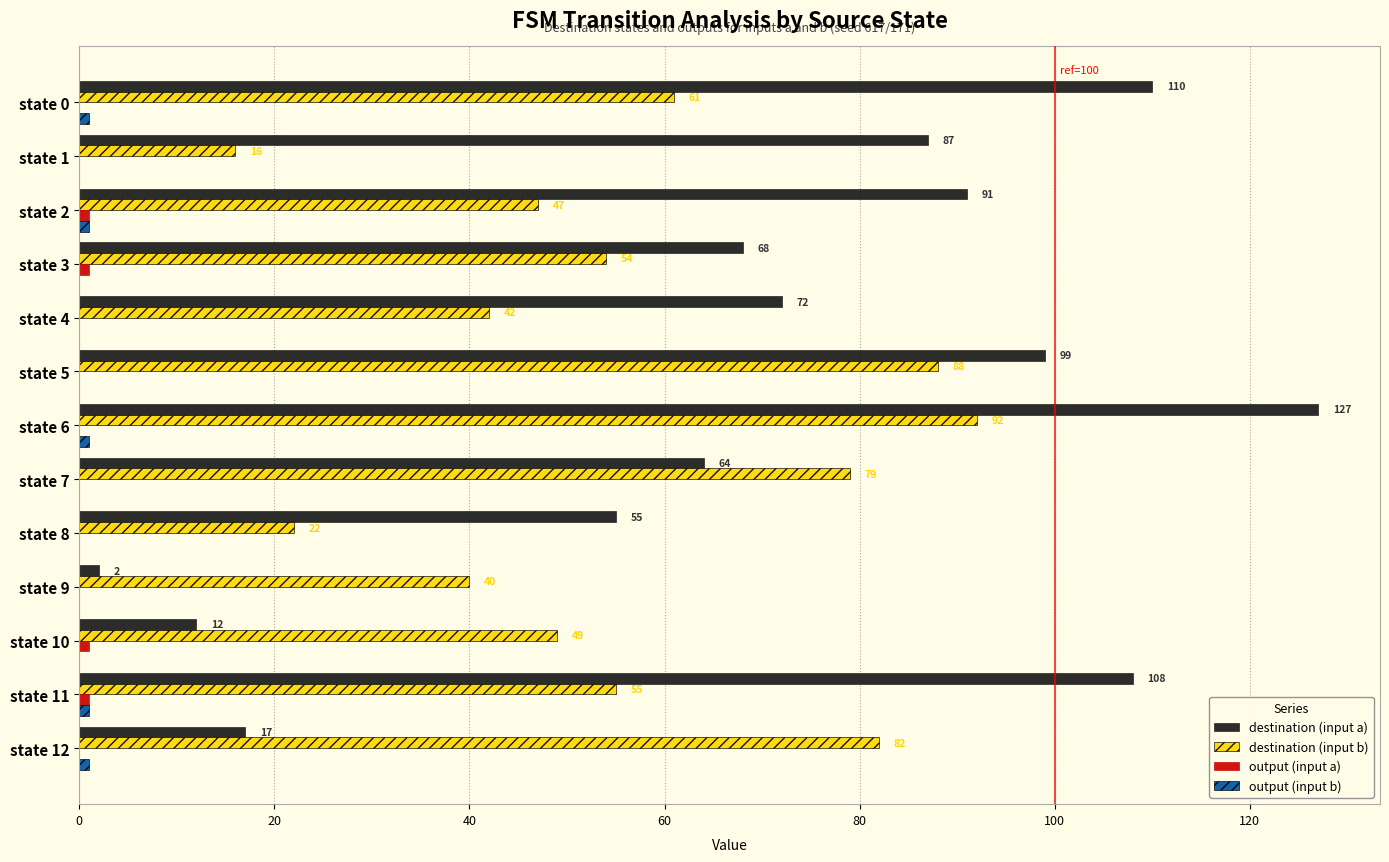

What is the sum of the destination (input b) values at state 11 and state 1?

71